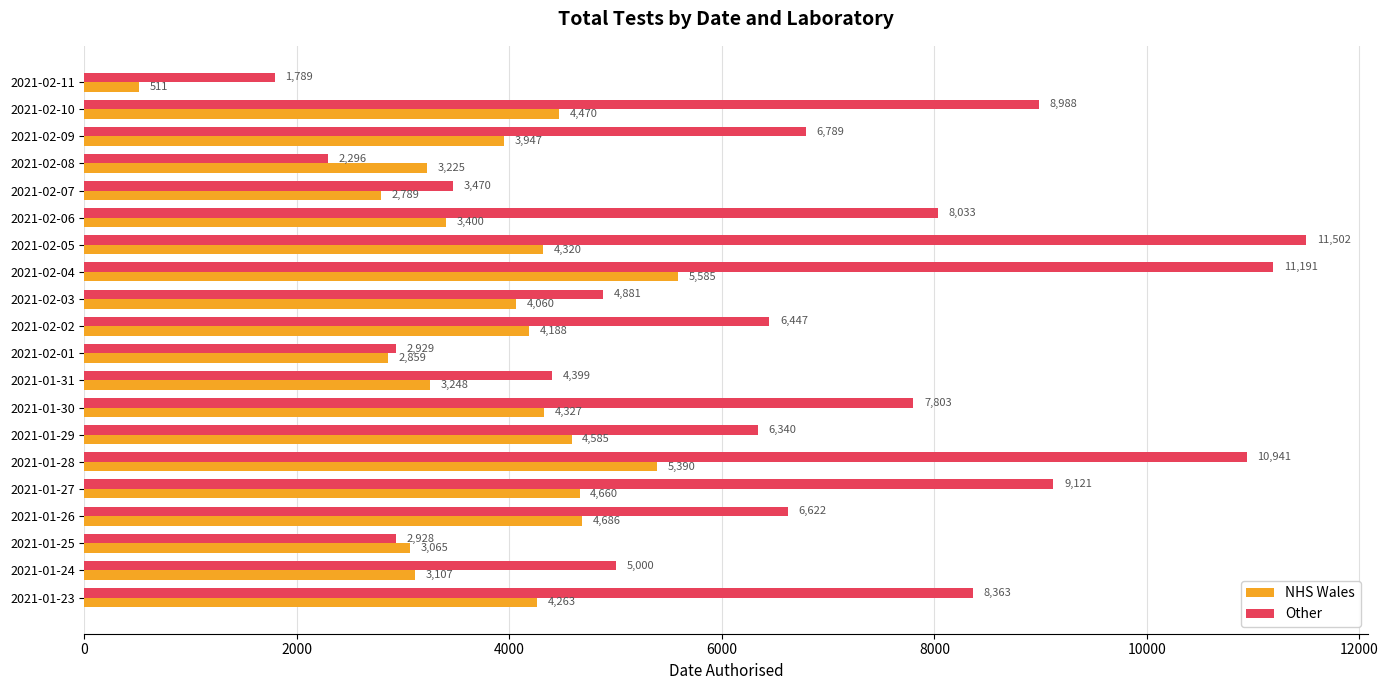

Which category has the highest value in the NHS Wales series?

2021-02-04